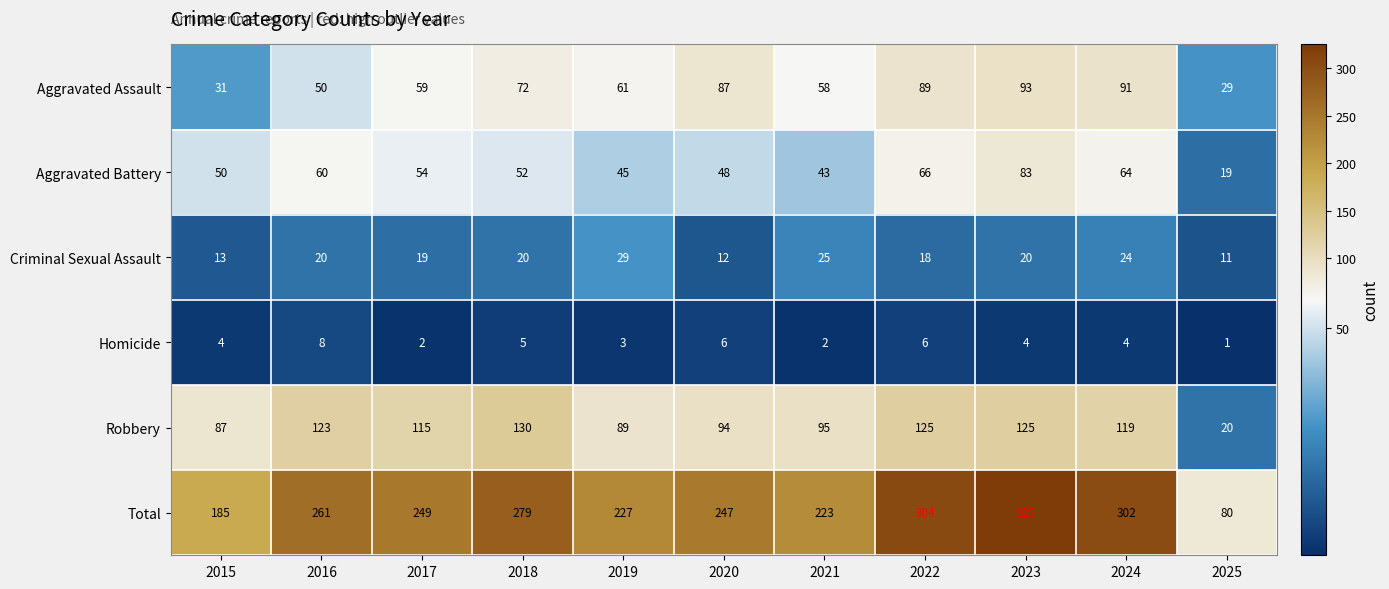

Which series changed the most between 2015 and 2024?

Total